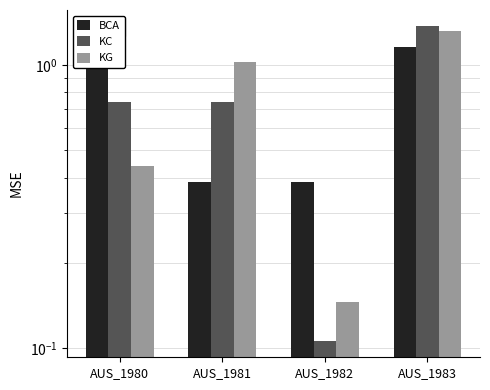

Which series changed the most between AUS_1981 and AUS_1983?

BCA